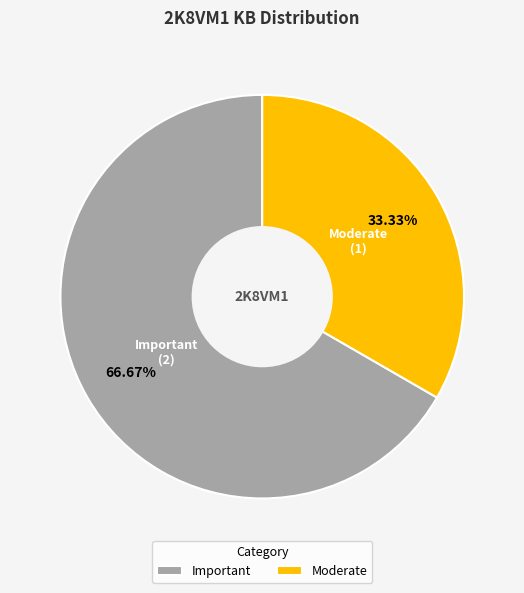

Is Important the majority of the pie?

Yes